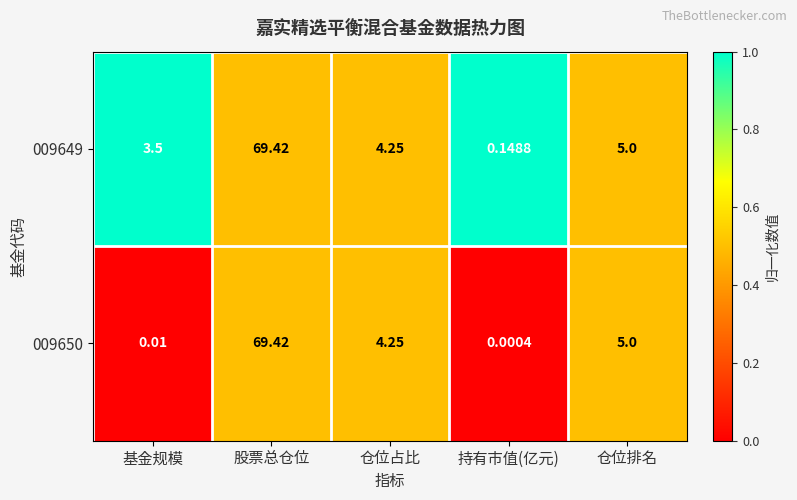

Rank the series by their average value, from lowest to highest.

009650, 009649